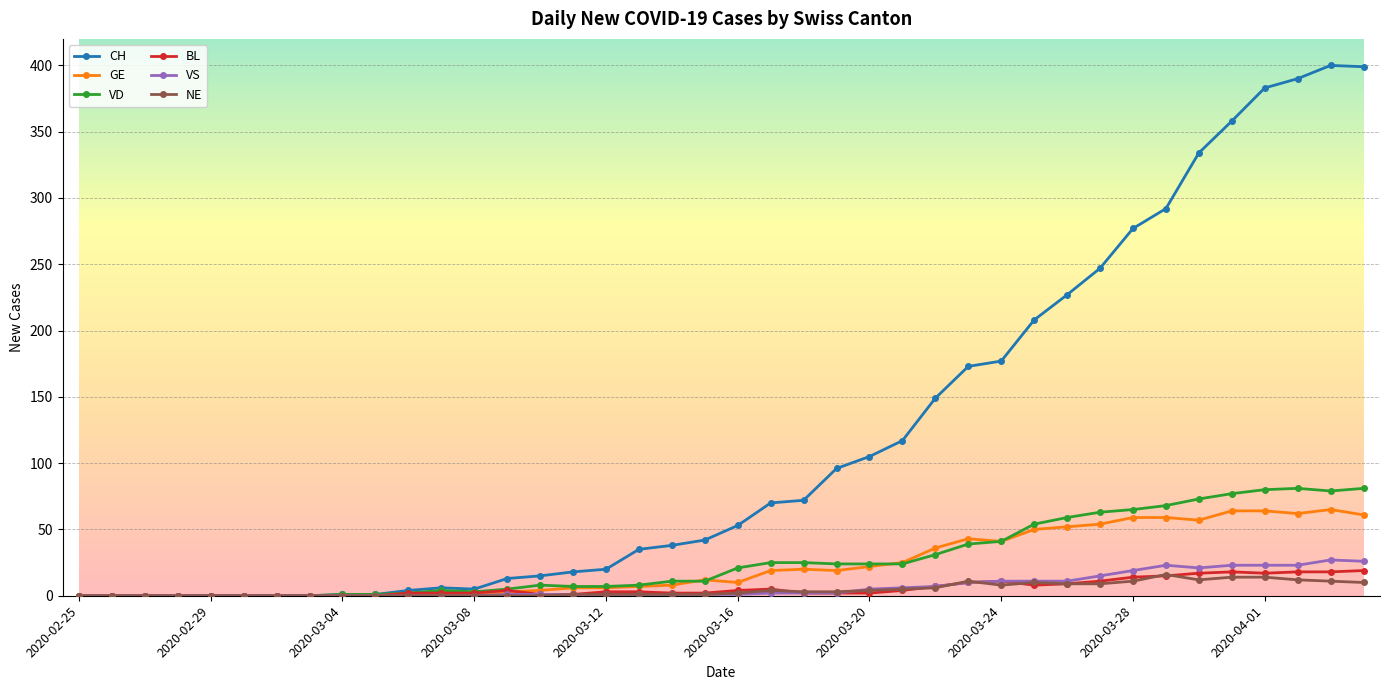

Which series has the largest total across all categories?

CH